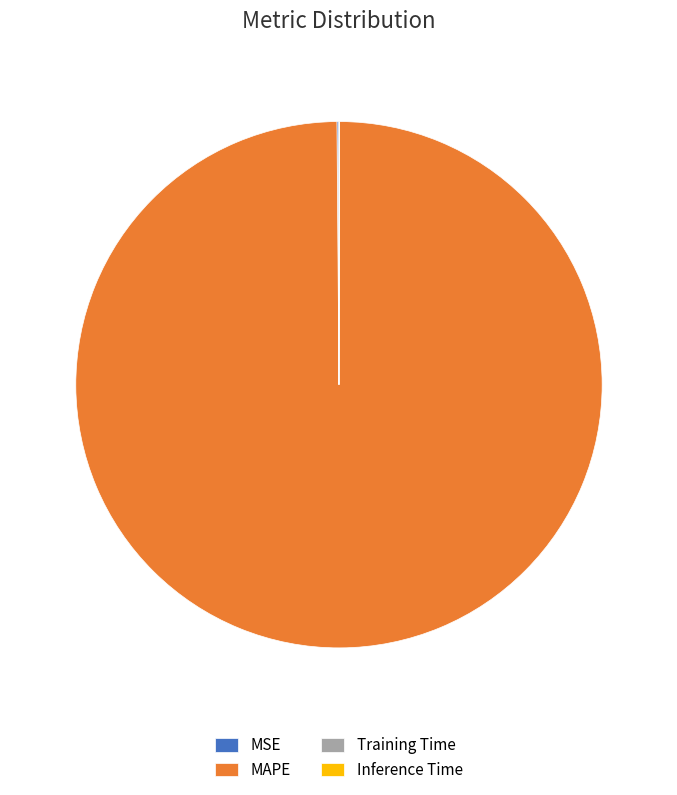

The MAPE slice represents 100% of the pie. True or false?

True